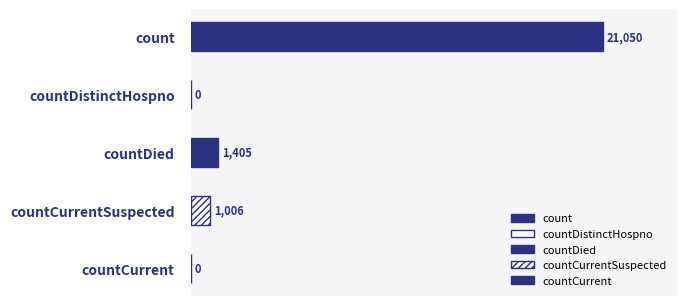

What is the difference between the values at countCurrentSuspected and countDistinctHospno?

1006